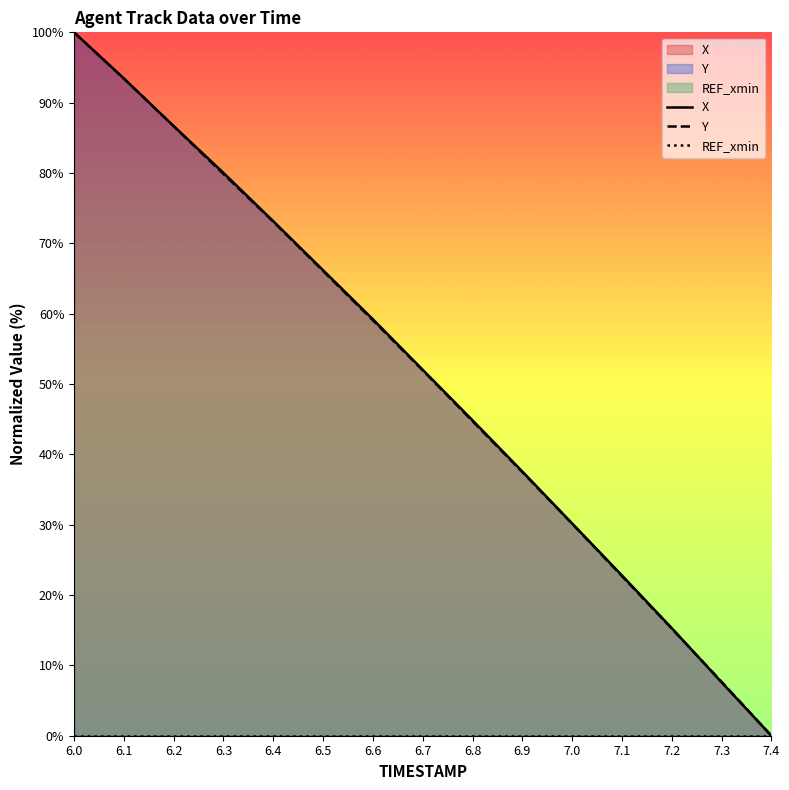

Which series has the largest range (max minus min)?

X